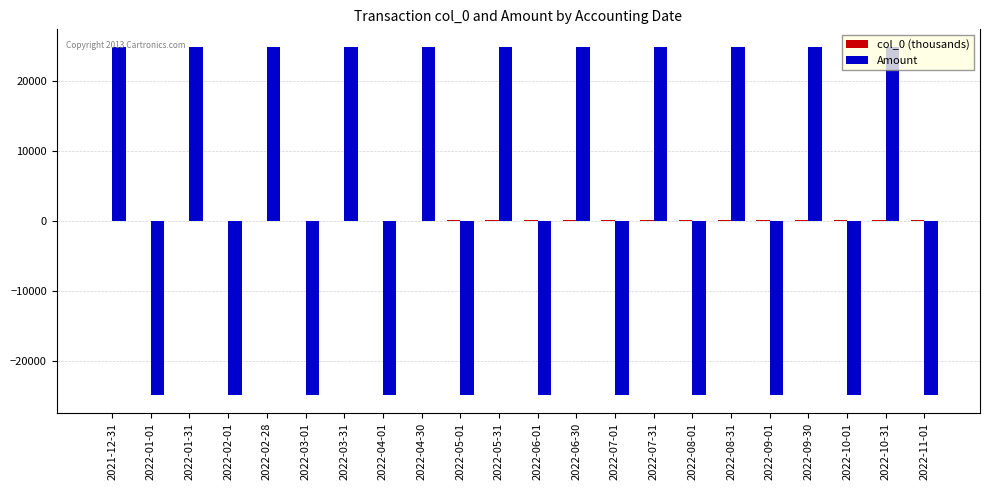

At which label does Amount first exceed 24890?

2021-12-31